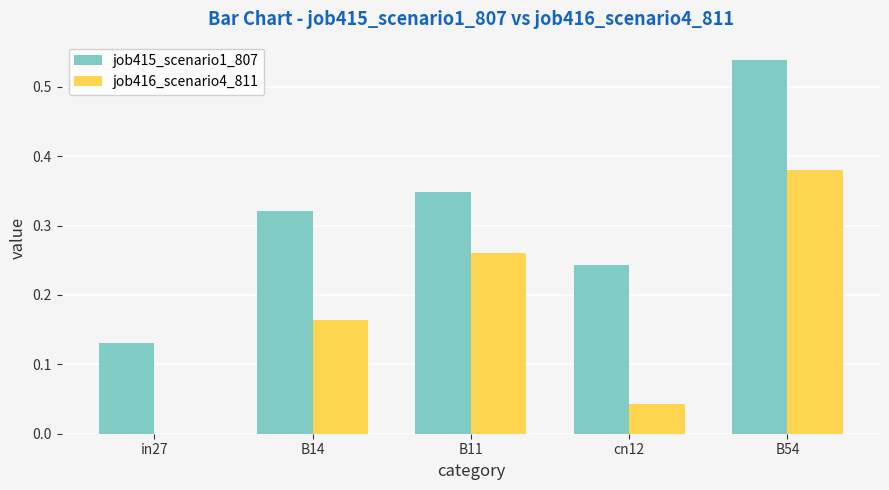

Which series changed the most between in27 and cn12?

job415_scenario1_807